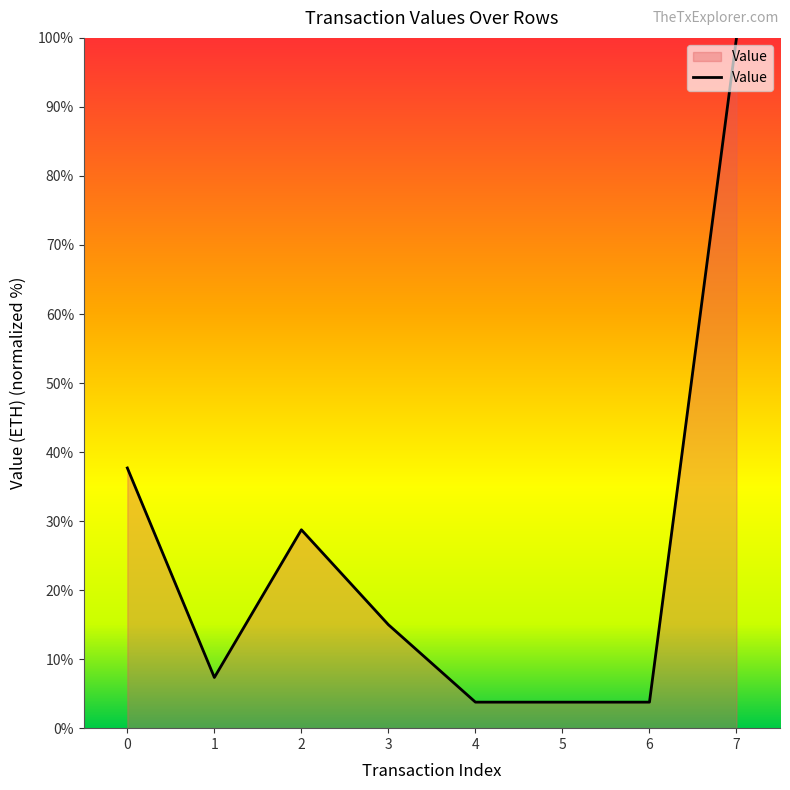

Which label corresponds to the largest value in the chart?

7